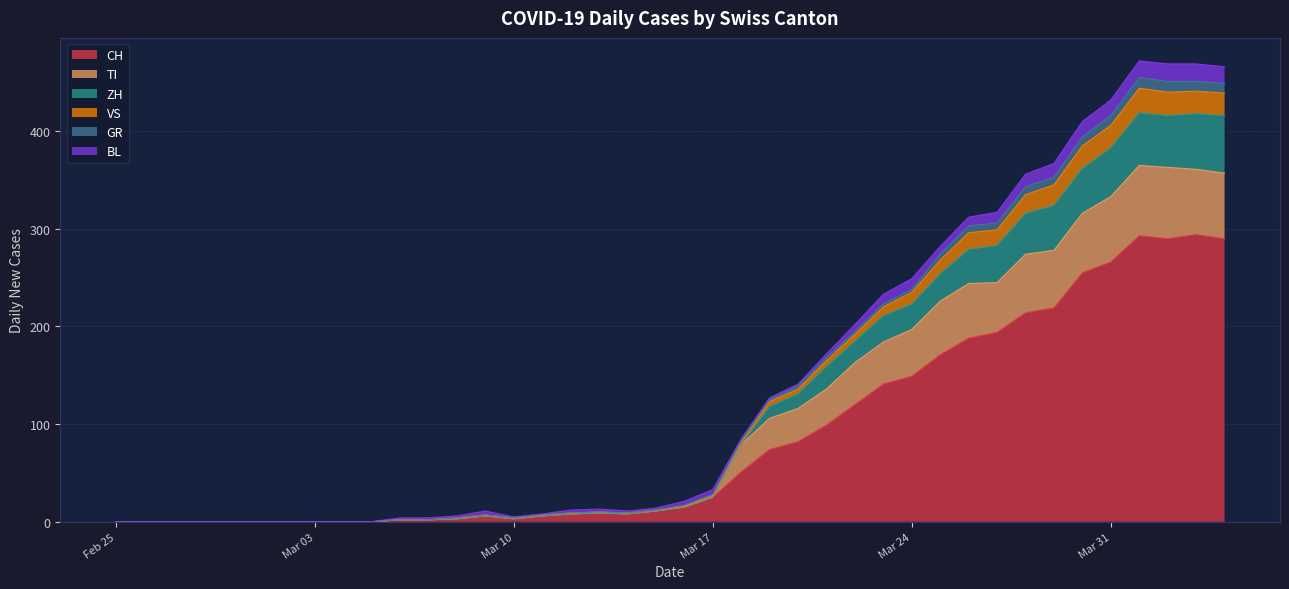

At which category is the sum across all series the highest?

2020-04-01